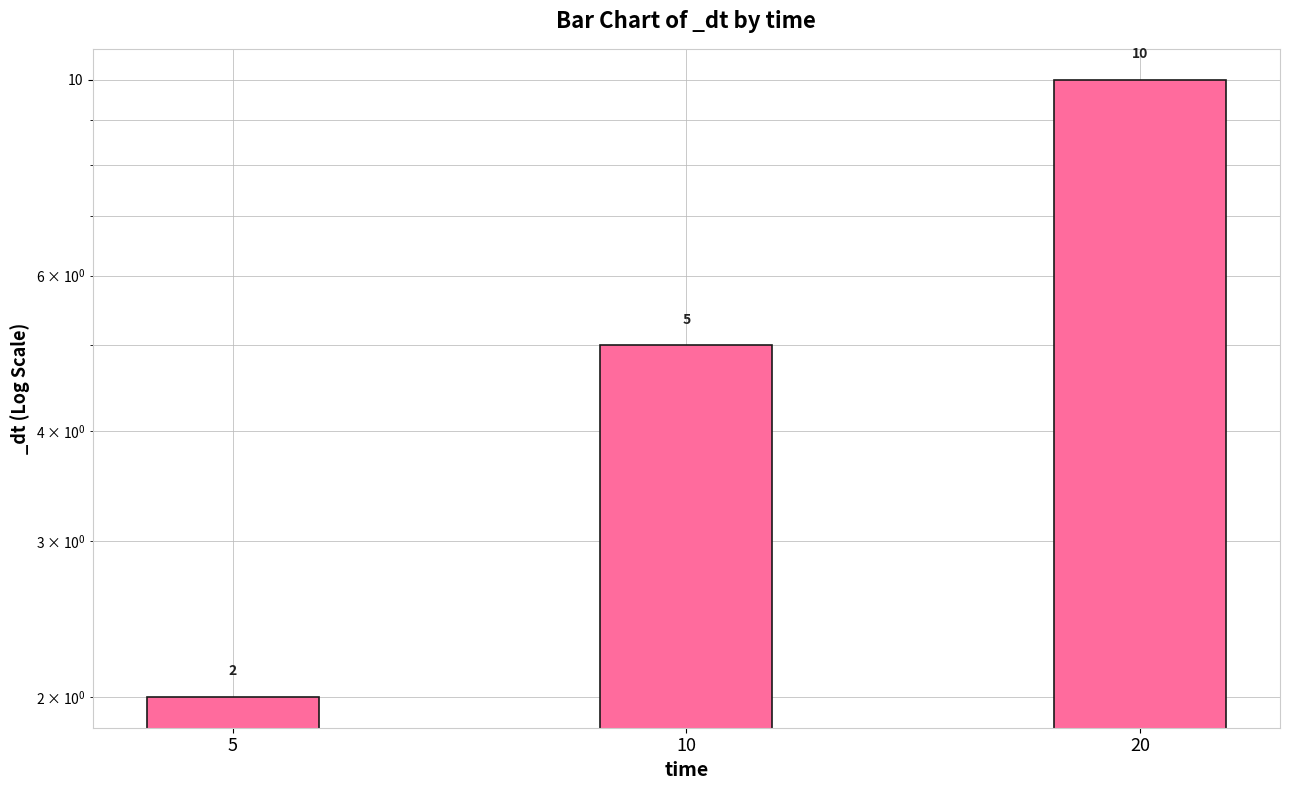

What is the sum of the values at 10 and 5?

7